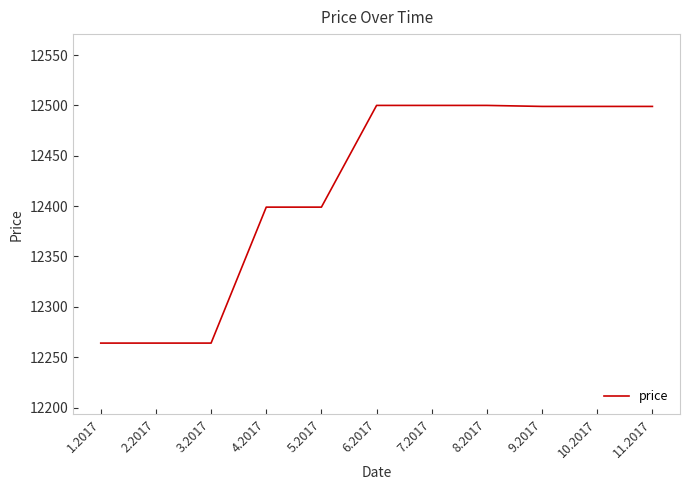

What is the minimum value shown in the chart?

12264